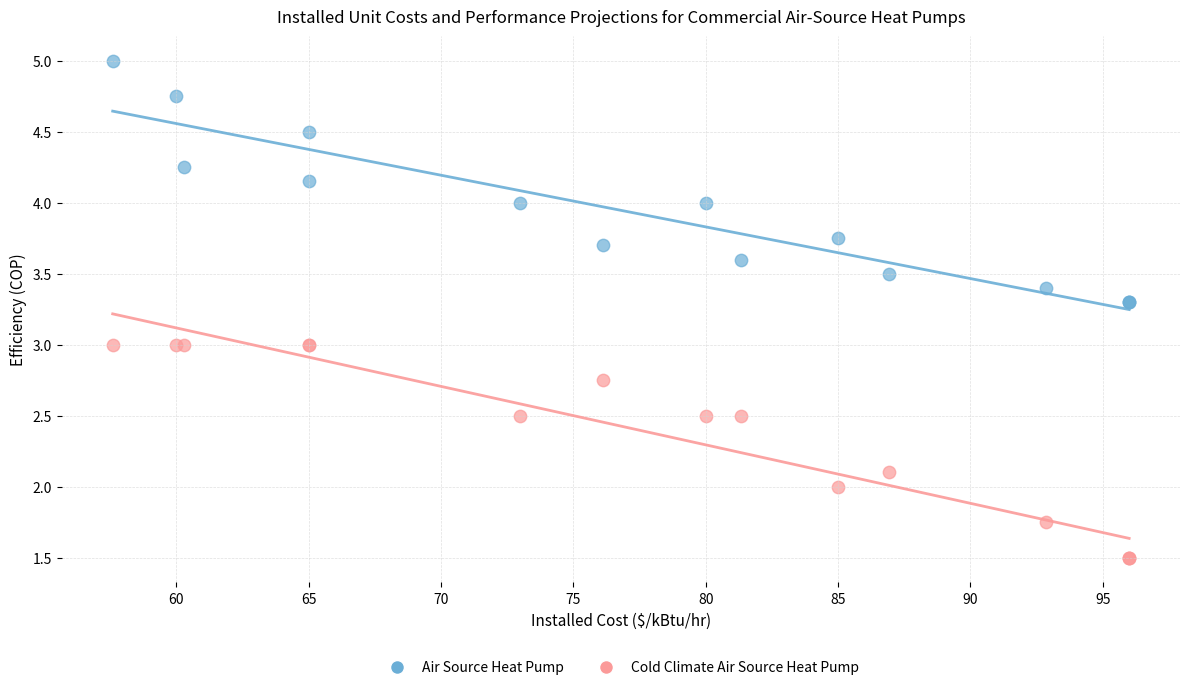

What is the X range (max minus min) for the scatter plot?

38.4